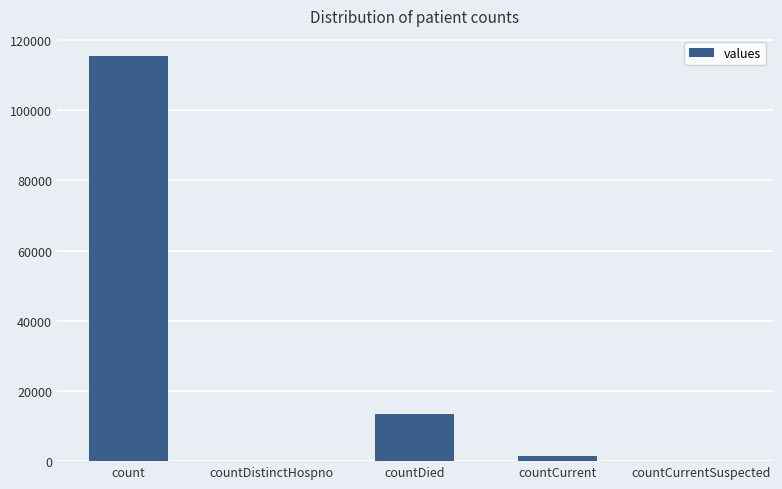

Which has a higher value, countDied or count?

count